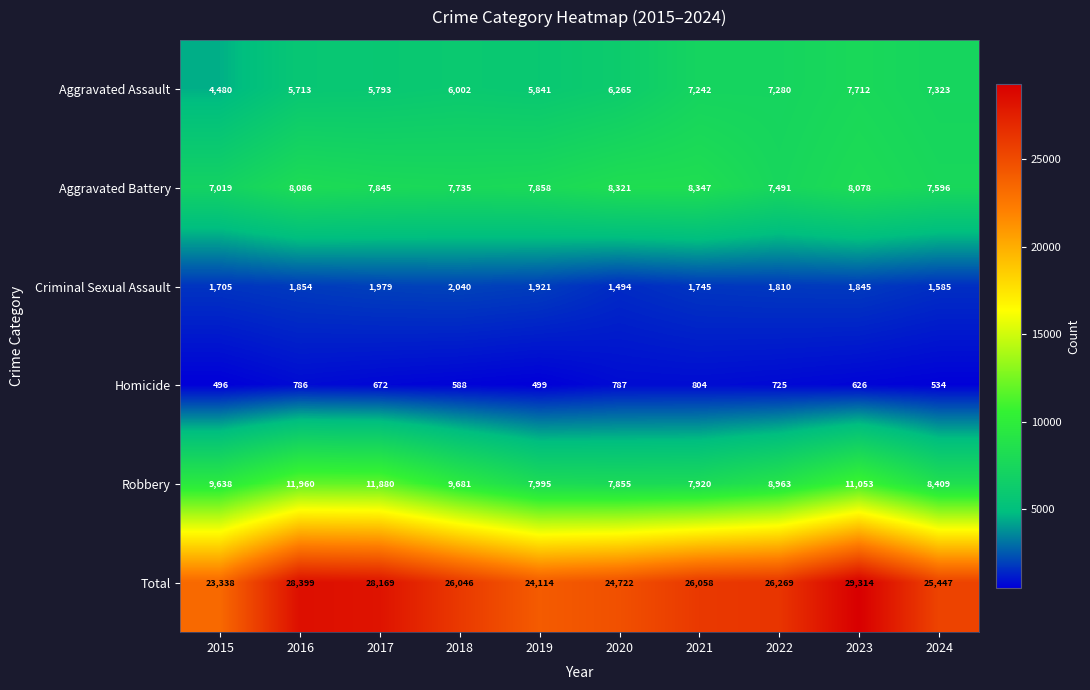

How many categories are shown in the chart?

10